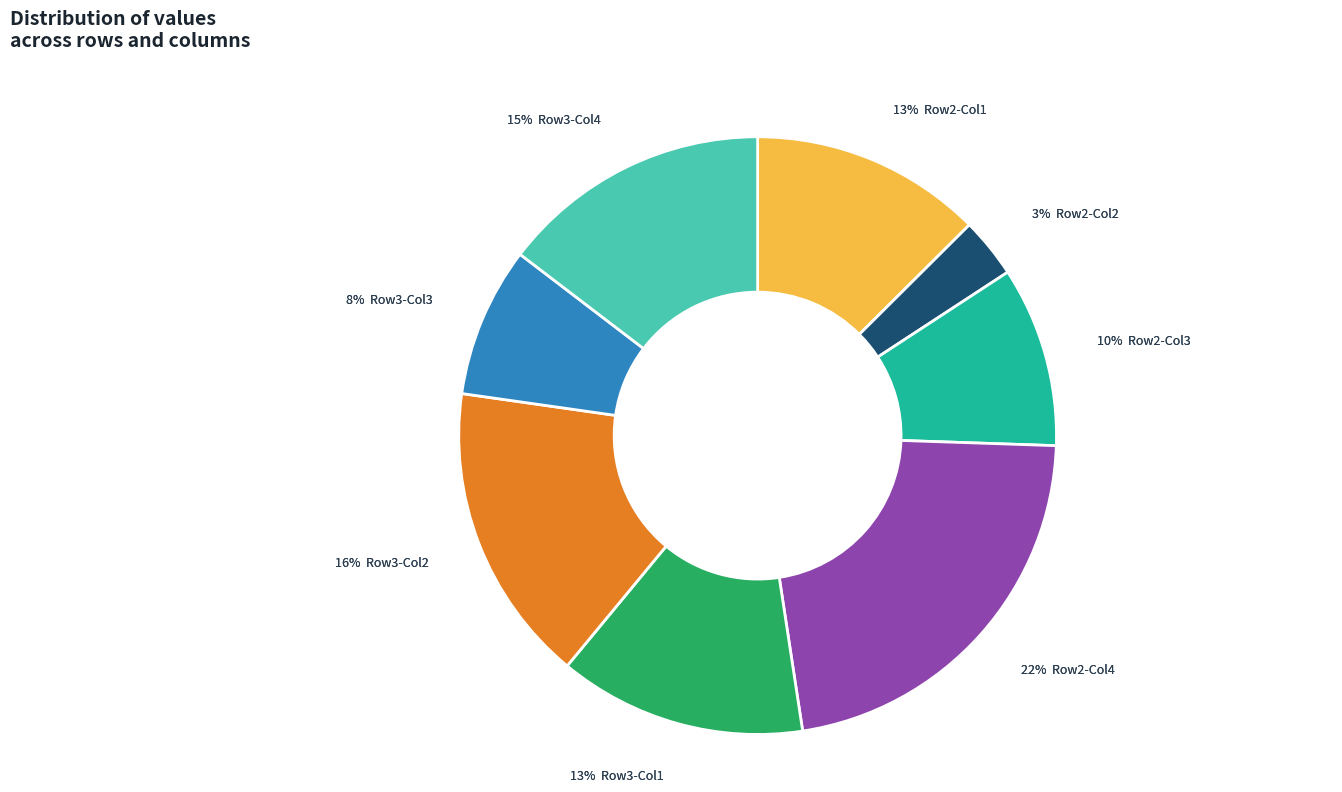

The row 3 col 3 slice represents 8% of the pie. True or false?

True